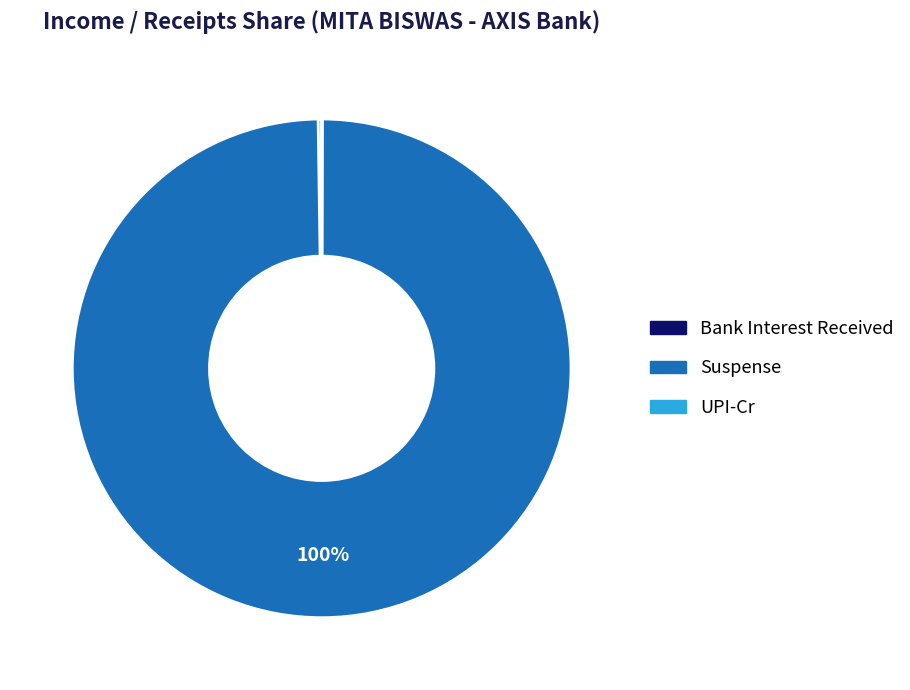

True or false: Suspense accounts for 100% of the total.

True